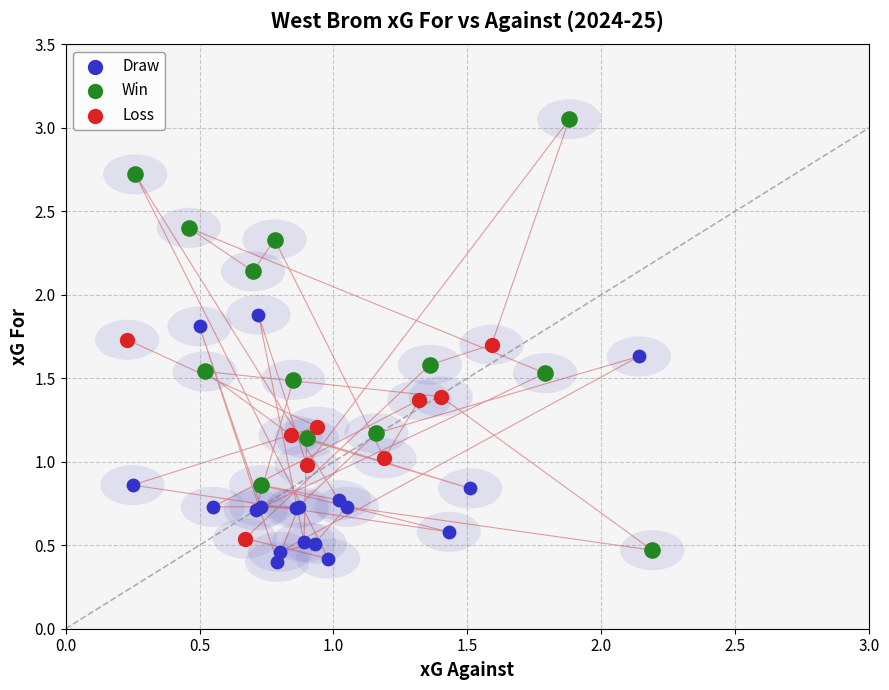

Which series contains the highest Y value?

Win